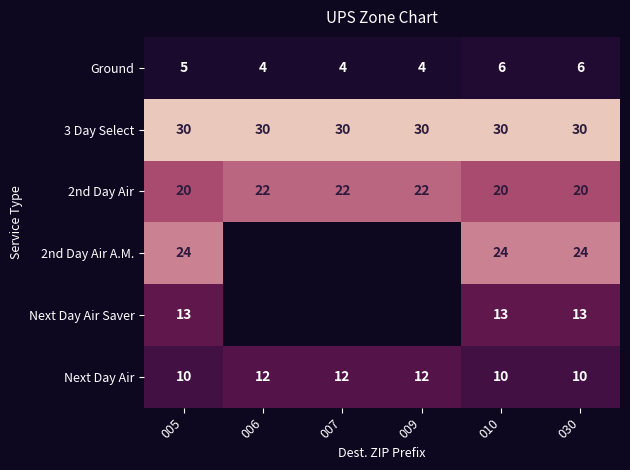

How many data points in 2nd Day Air are less than 22?

3